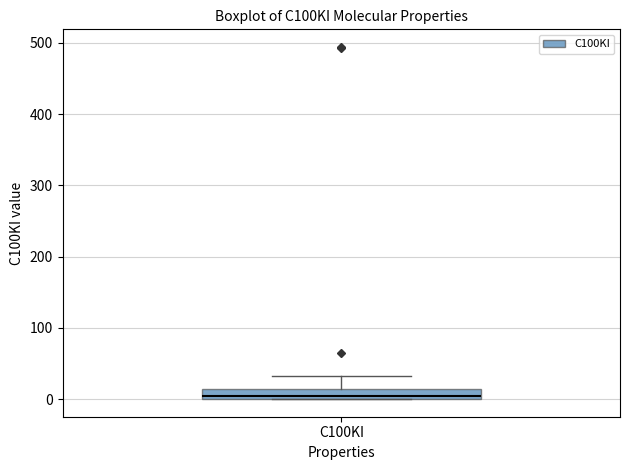

Where does the upper whisker of the box for C100KI end on the y-axis? The values are not printed on the chart, so give them approximately, as read against the axis.

30